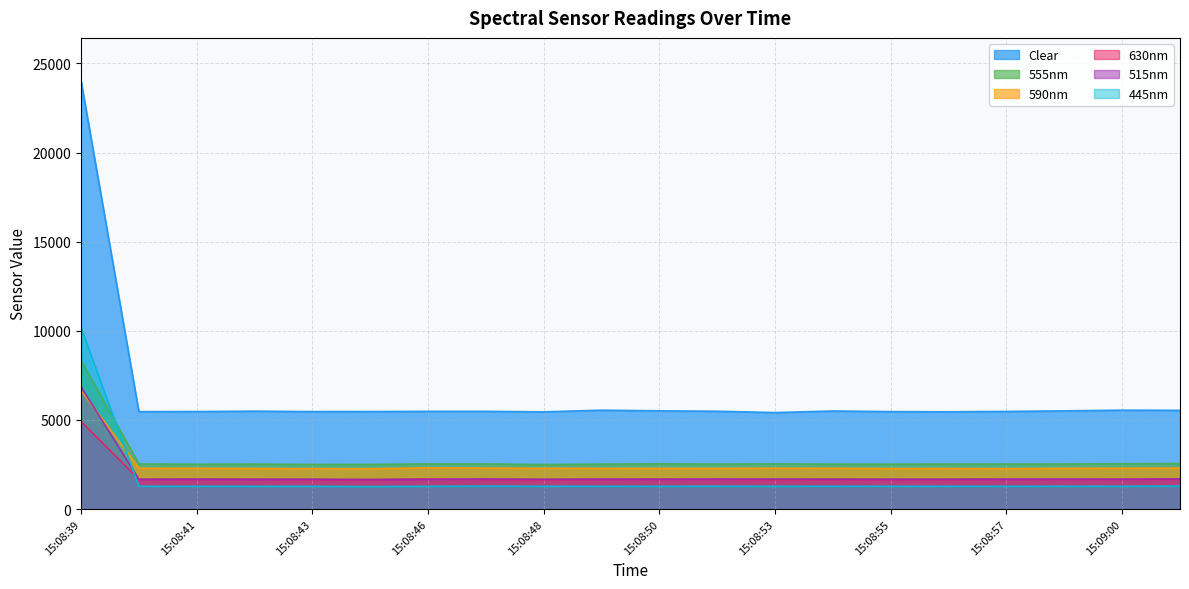

What is the difference between the maximum and minimum values in the 445nm series?

8908